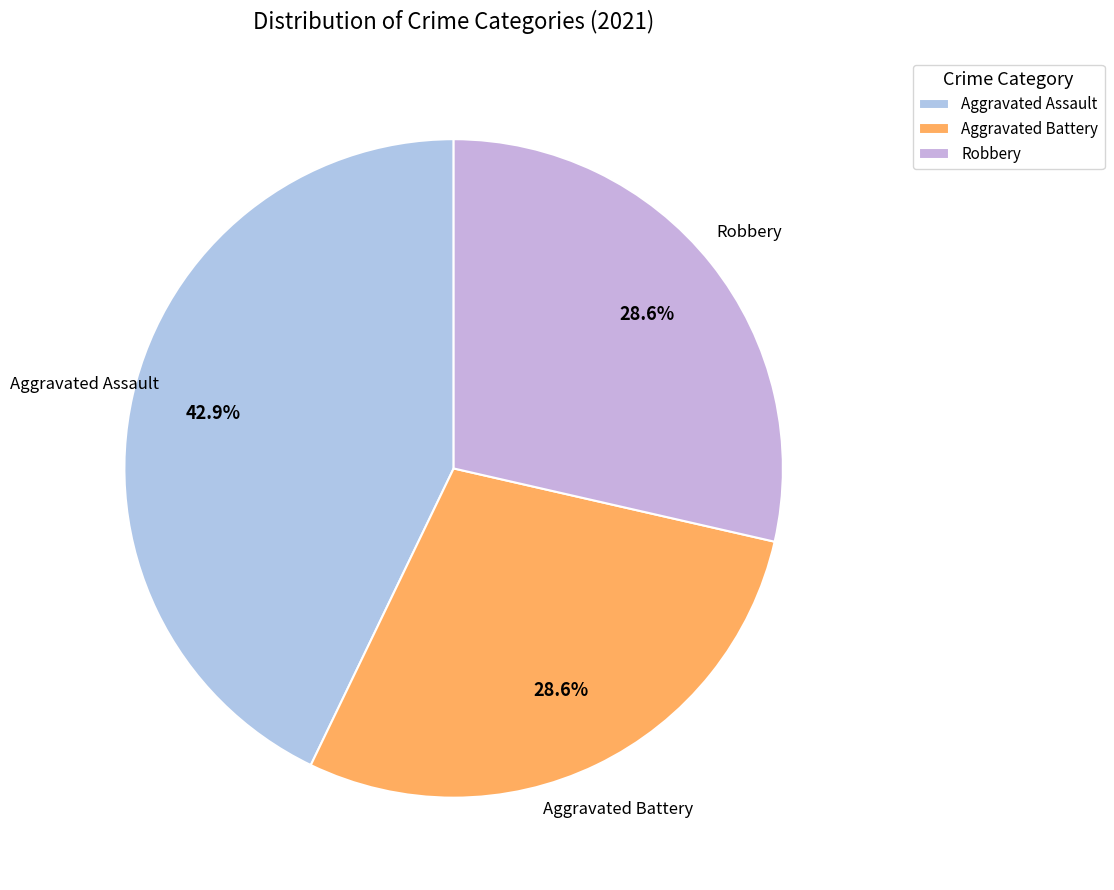

What is the ratio of the value at Aggravated Assault to the value at Robbery?

1.5